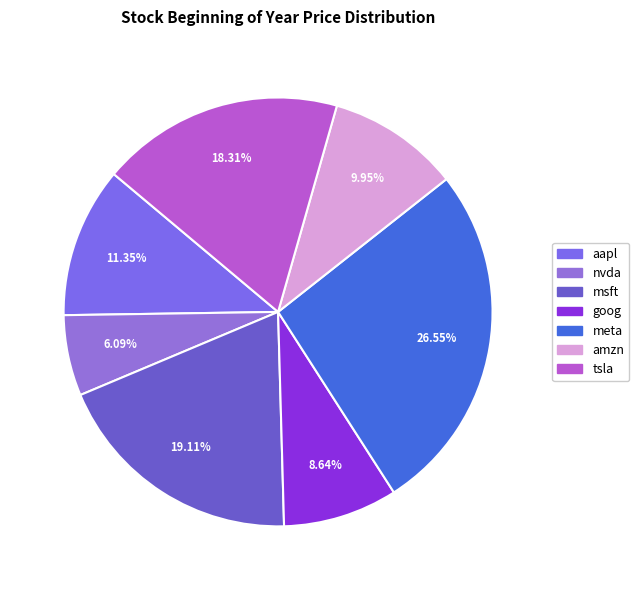

Which slice is the largest?

meta